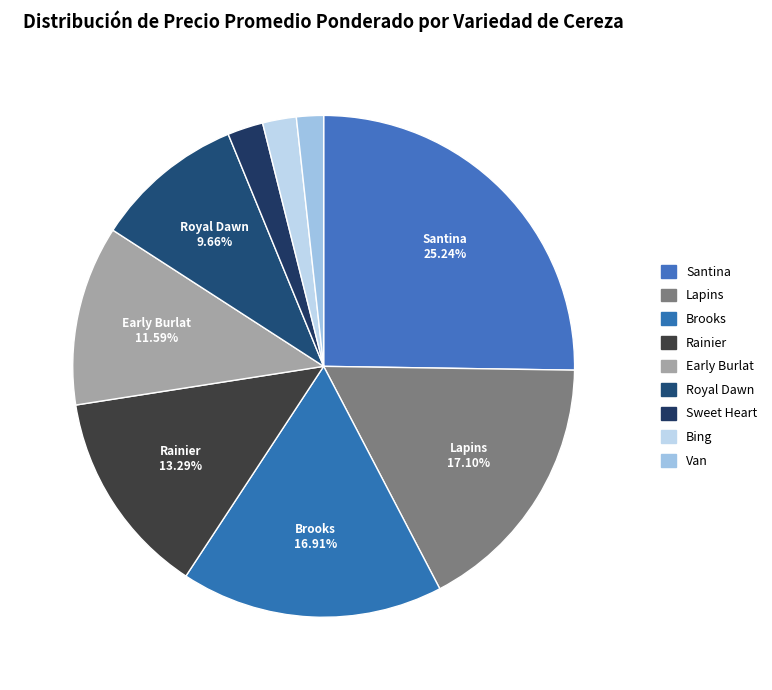

Is it true that Brooks is 10% of the pie?

False